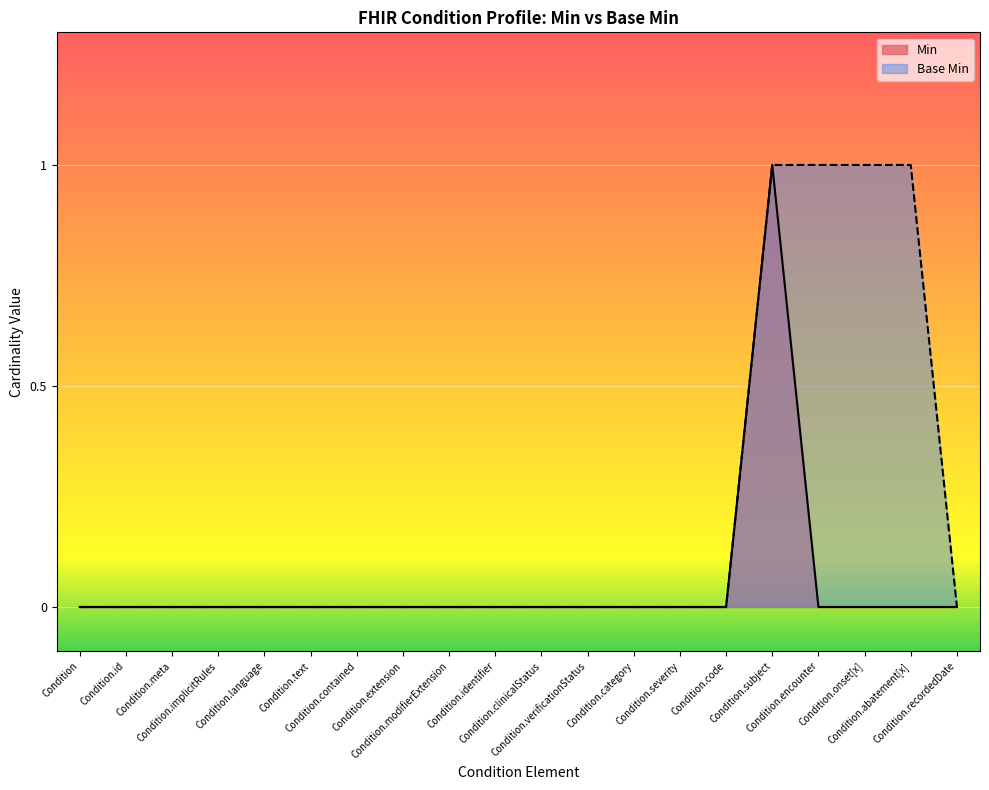

Does the chart display data point markers on the line(s)?

No